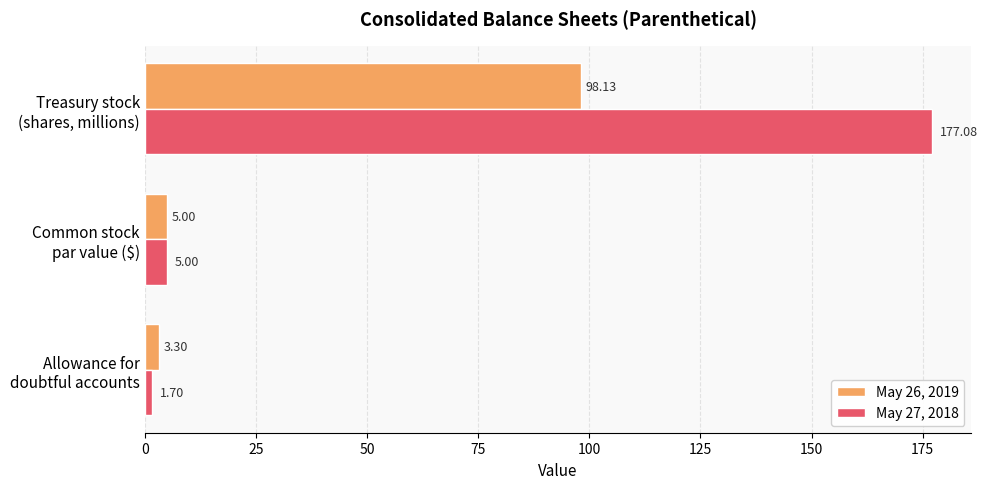

Which series has the largest range (max minus min)?

May 27, 2018